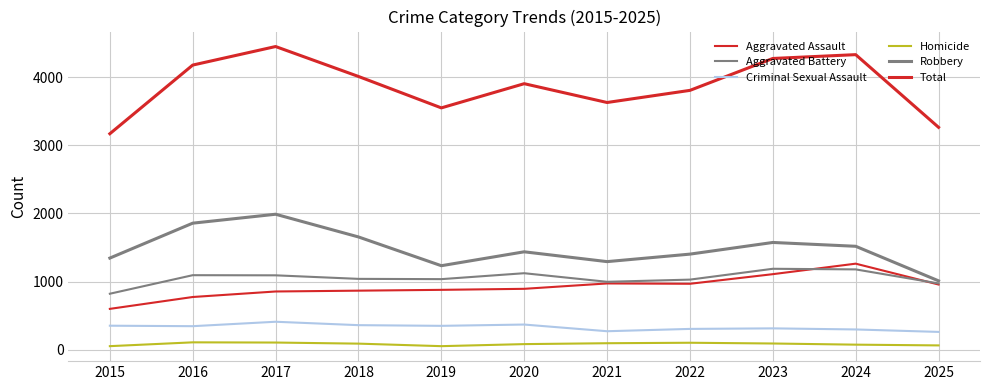

What is the difference between the highest and lowest values at 2016?

4067